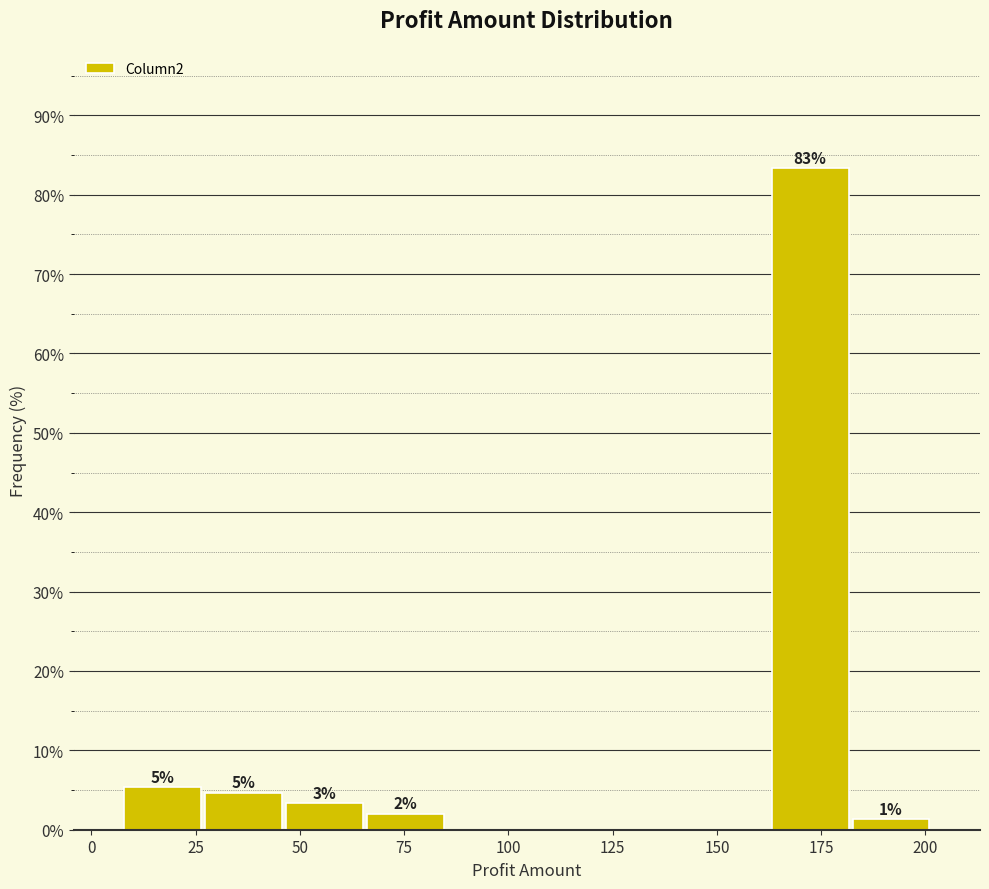

Read against the x-axis, roughly where is the centre of the tallest bar?

170